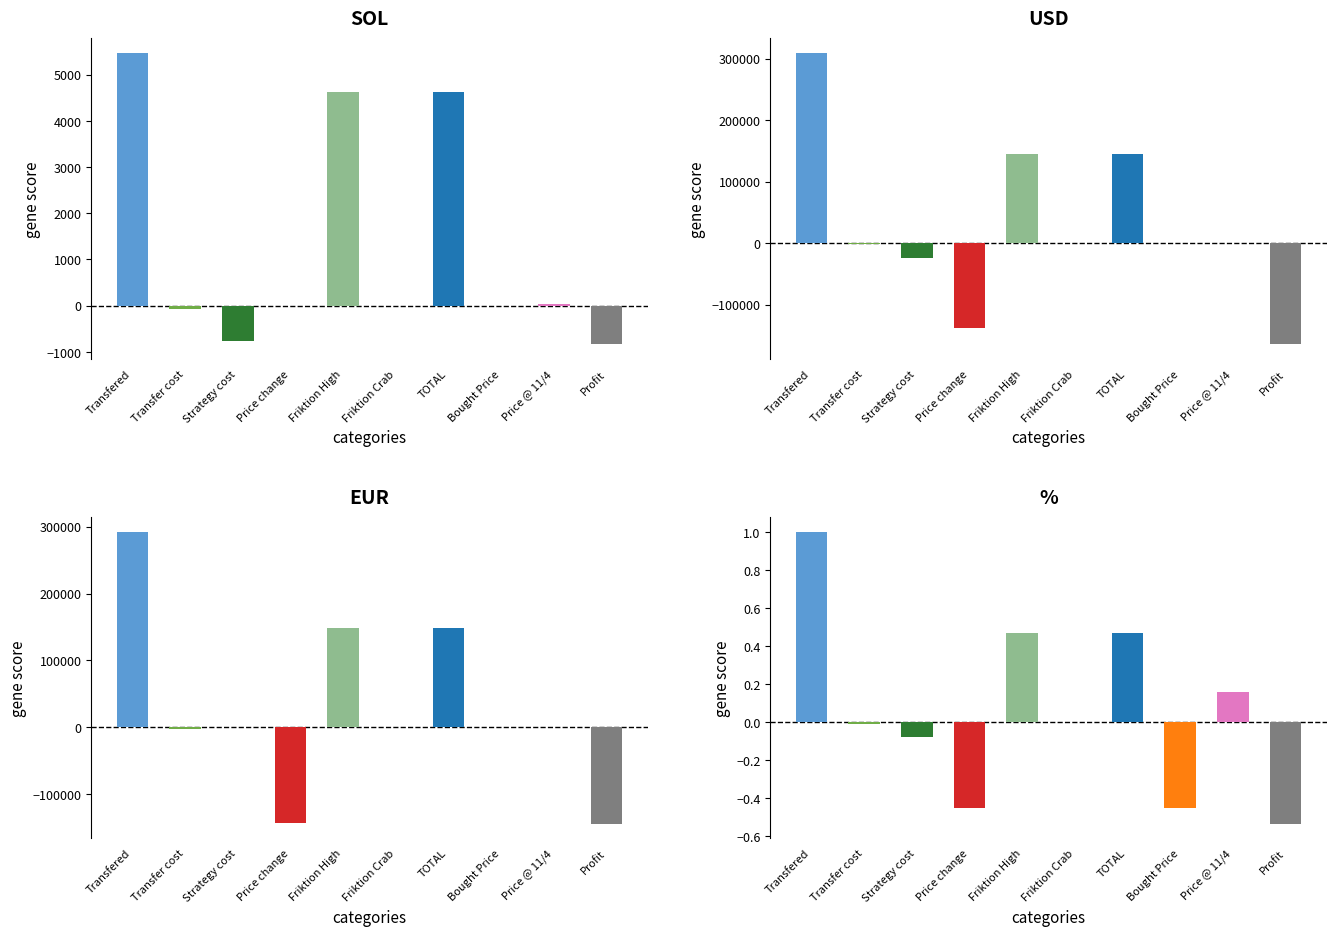

Is it true that SOL equals 0.0 at Price change?

True